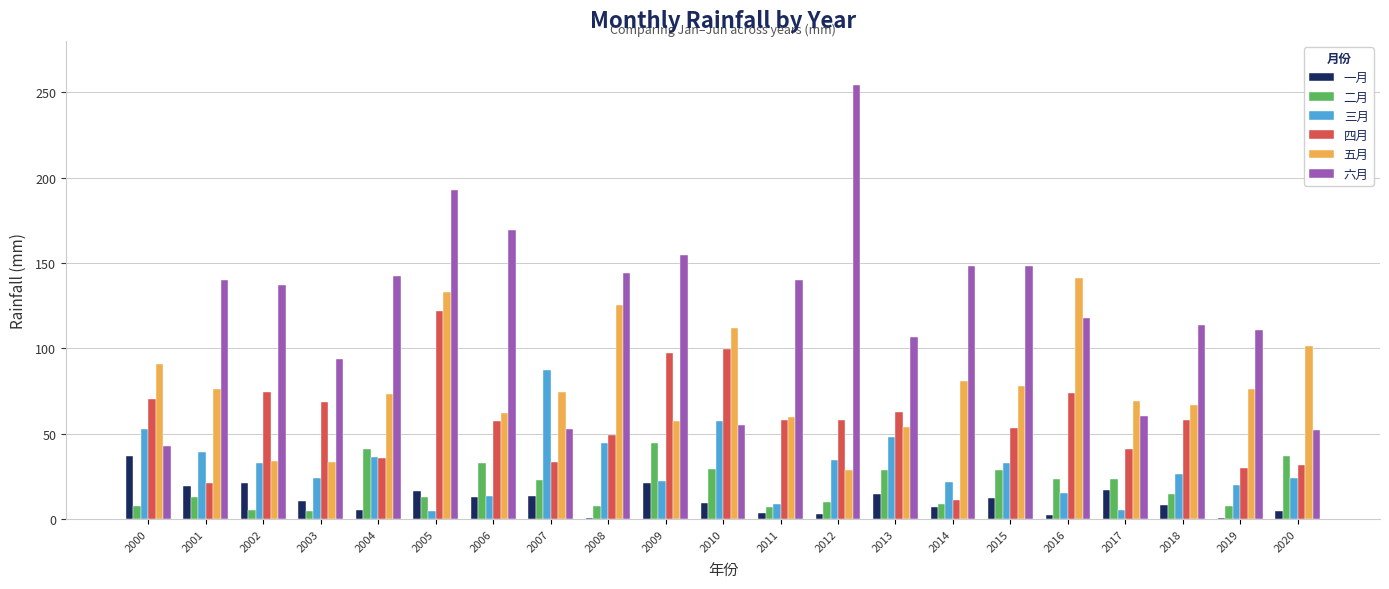

Between 2009 and 2011, which series saw the biggest shift?

四月